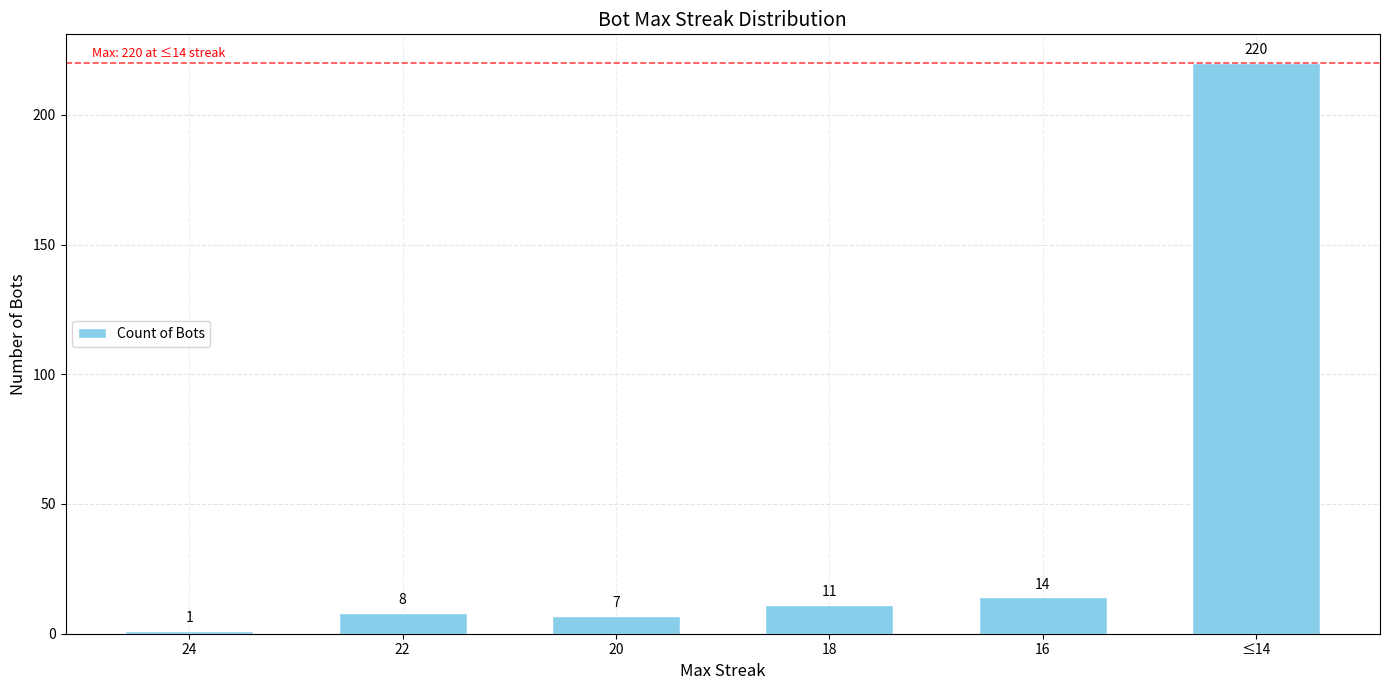

Reading left to right, extract all data points from this chart.

1	8	7	11	14	220